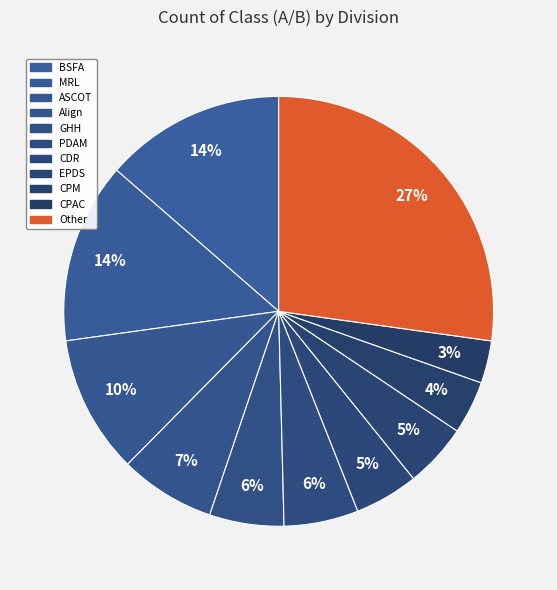

Count the number of slices in the pie.

11